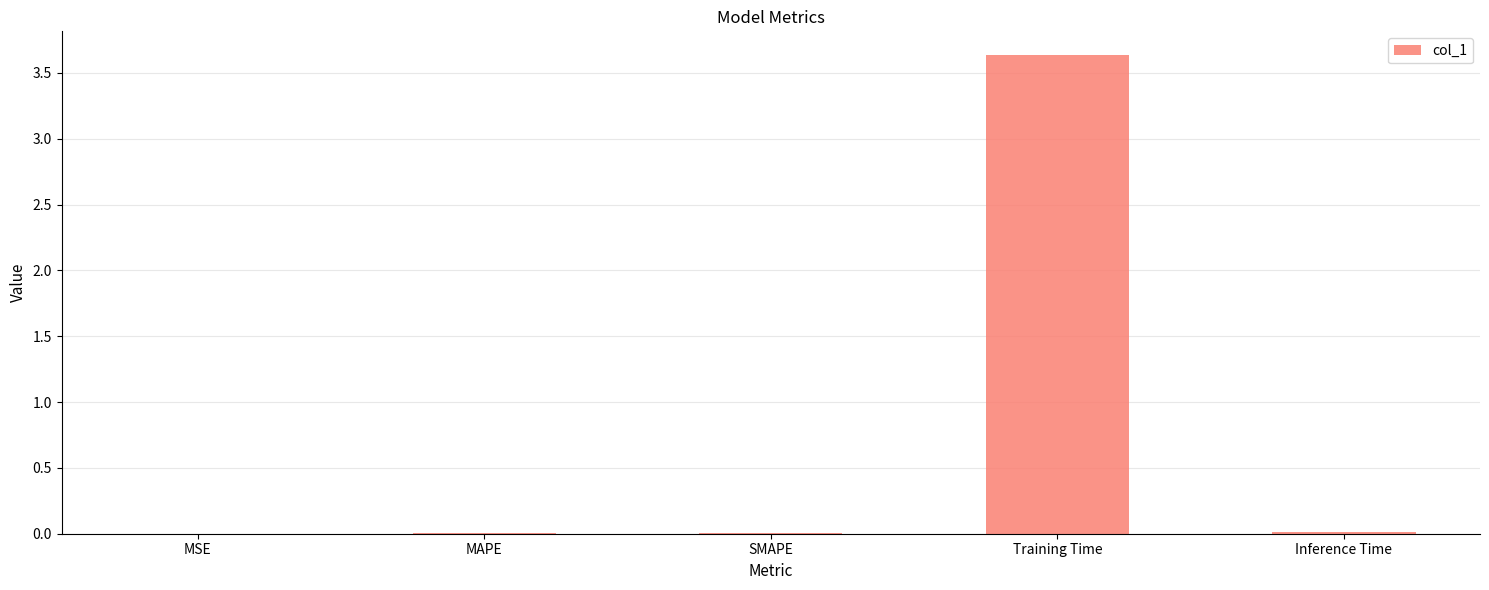

The chart shows a value of 0.0 at MSE. True or false?

True